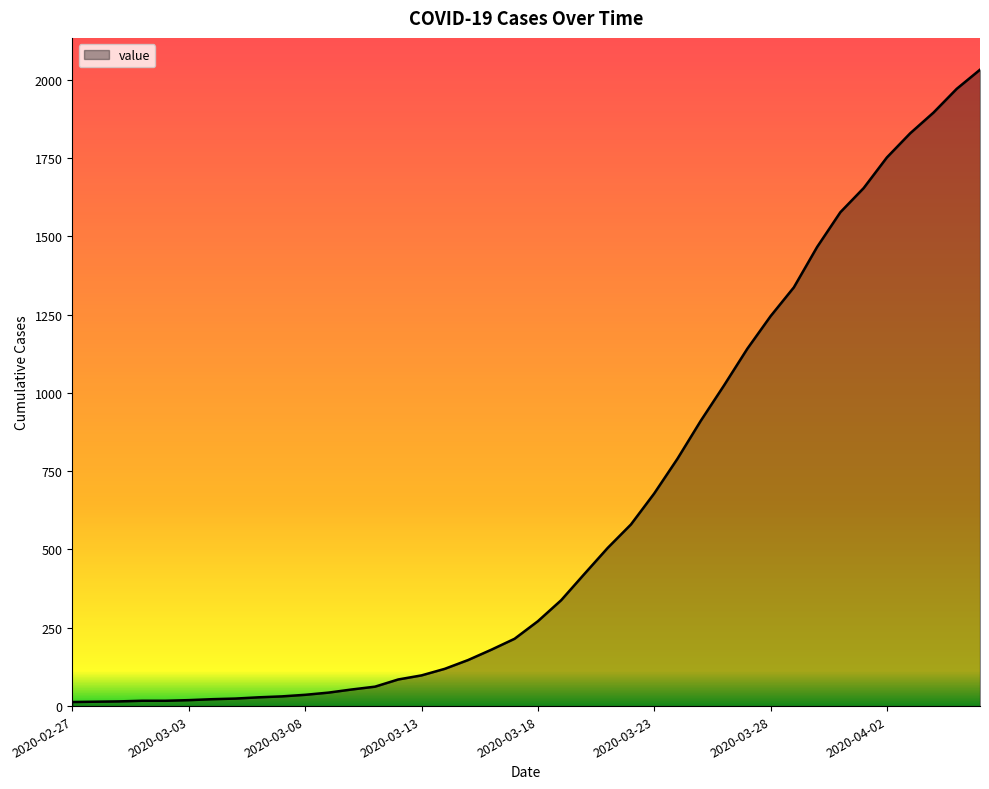

What is the difference between the maximum and minimum values?

2019